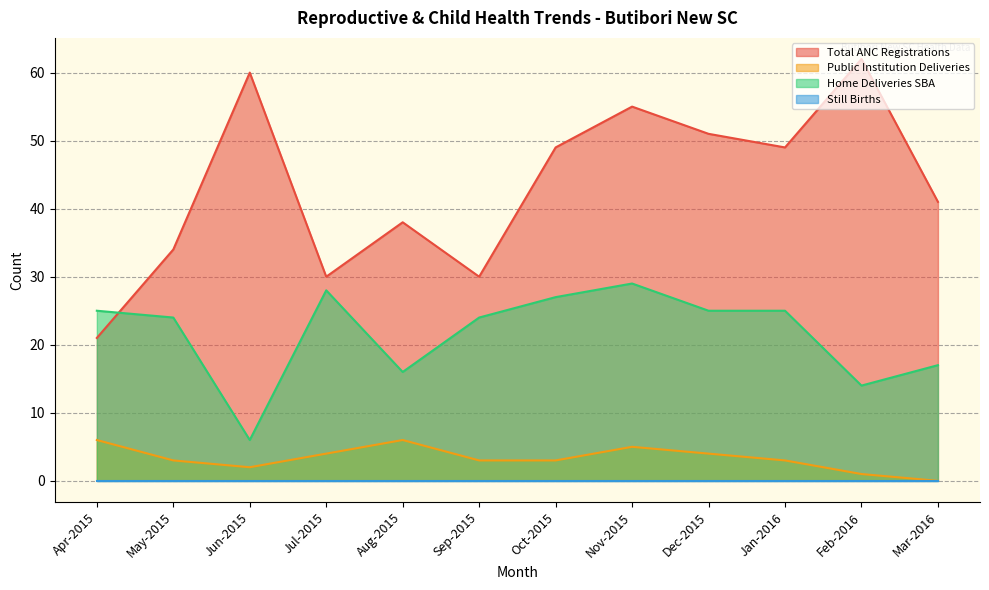

What is the total value across all series at Jul-2015?

62